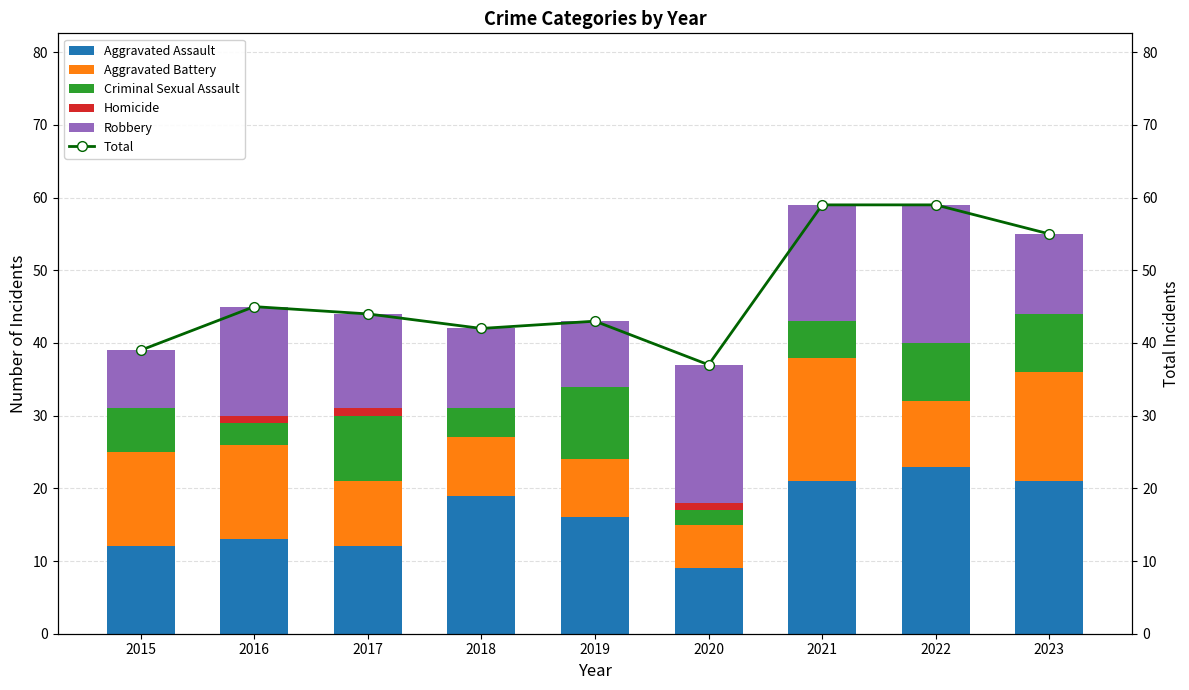

Is the value of Criminal Sexual Assault at 2015 greater than the value of Homicide at 2020?

Yes